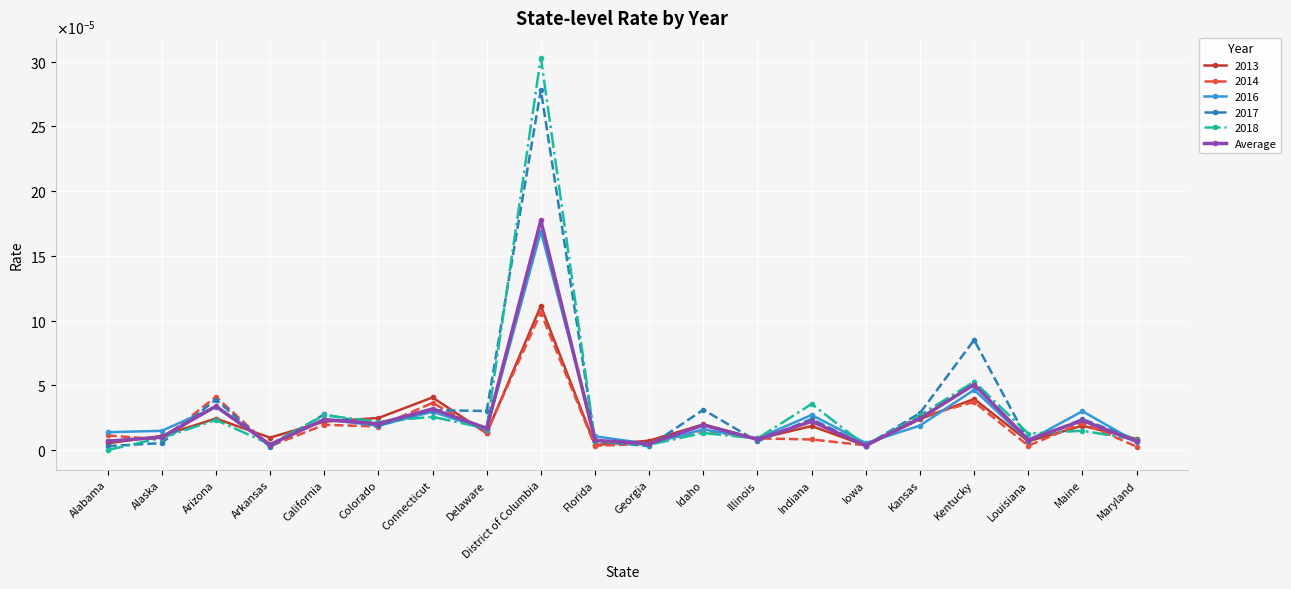

At which category does the chart reach its peak across all series?

District of Columbia